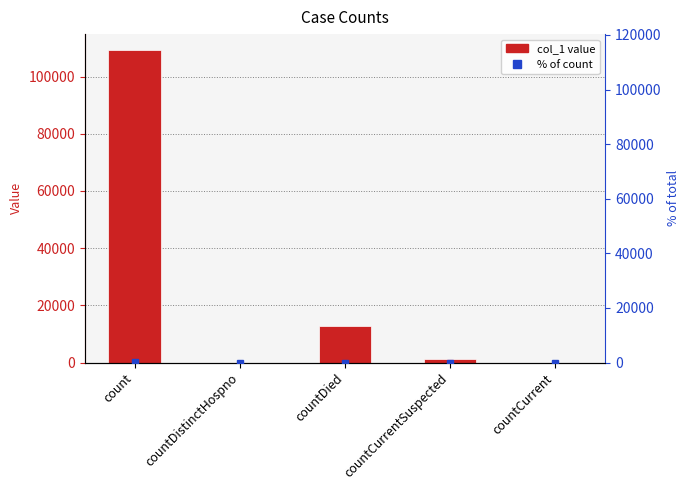

How many data points in col_1 are less than 1320?

2